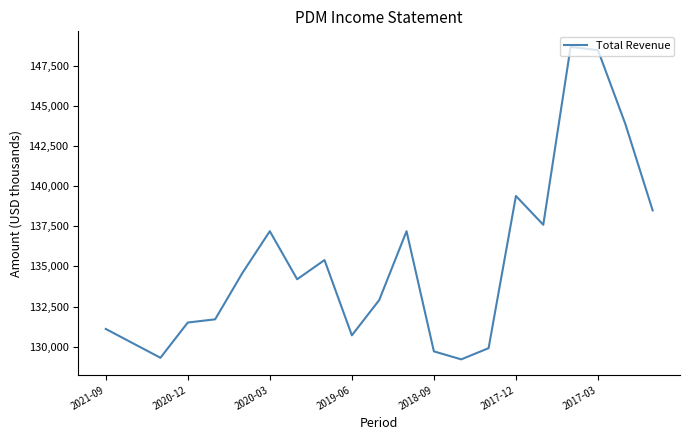

What is the smallest value displayed?

129200